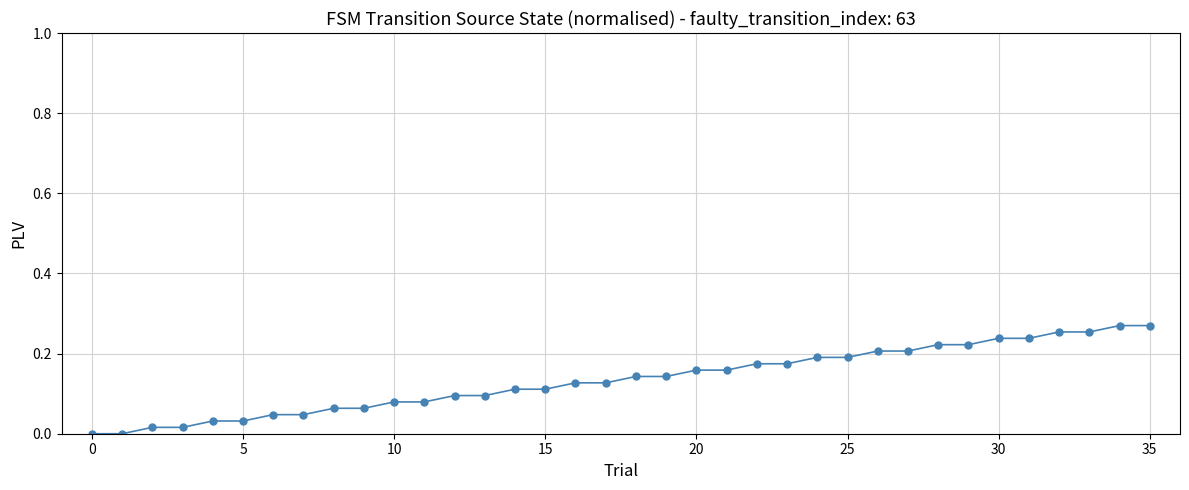

Count the number of data series in this chart.

1